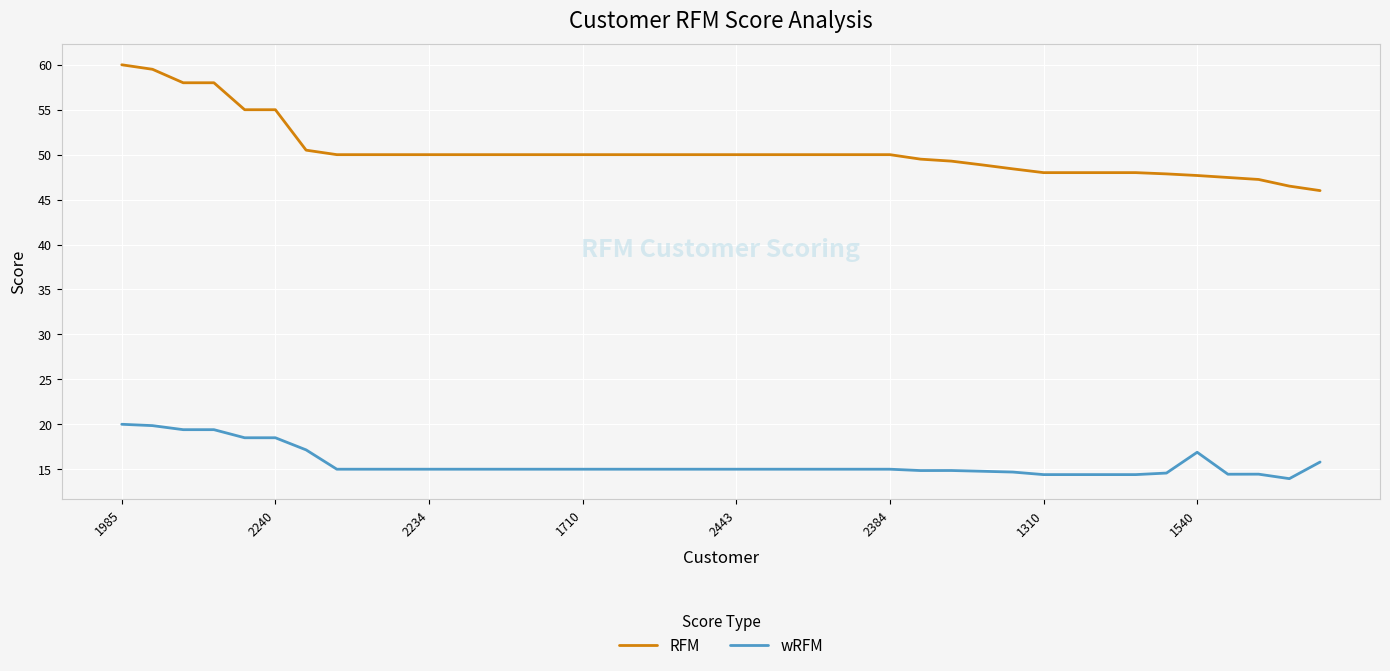

Which series has the largest total across all categories?

RFM